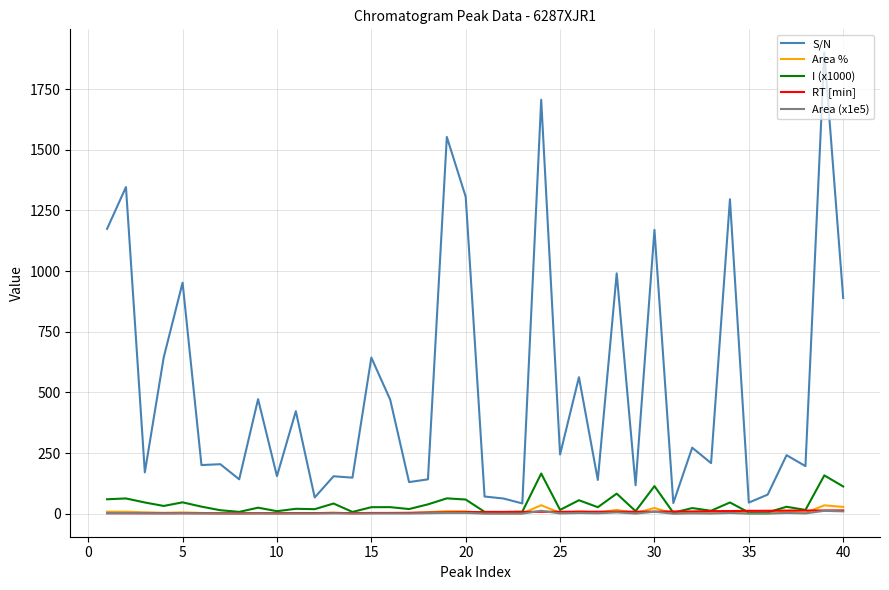

How many lines are shown in the chart?

5